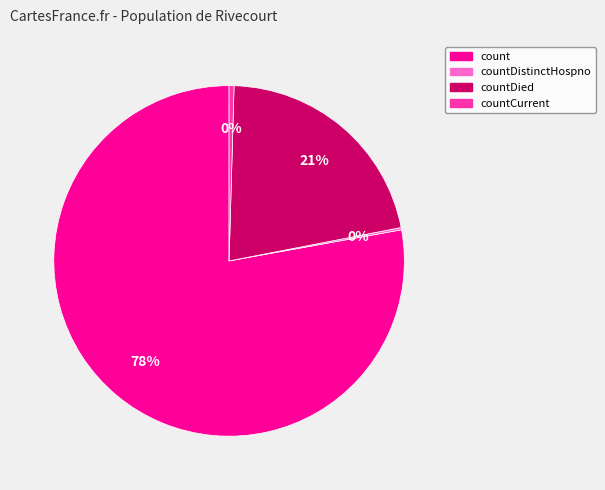

To the nearest percent, what is the average slice percentage?

25%